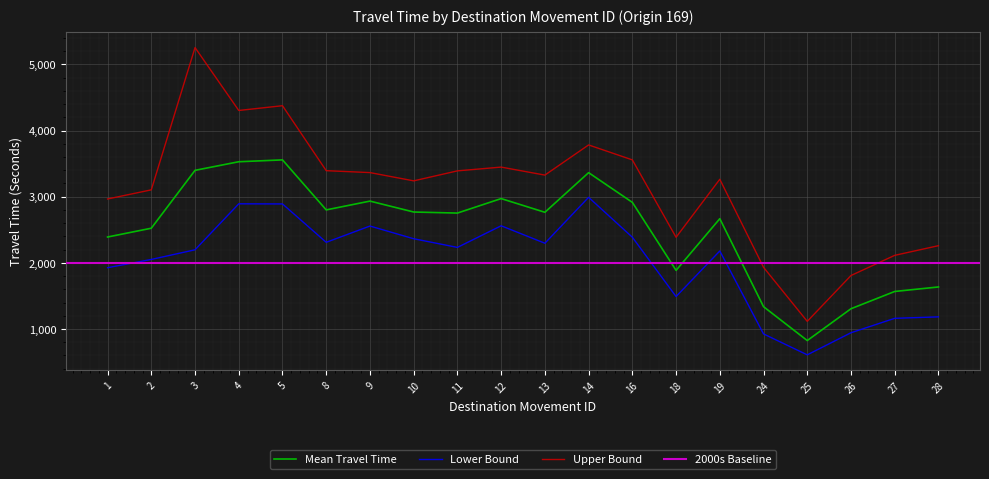

What value does the Lower Bound series have at 12, to the nearest 100?

2600